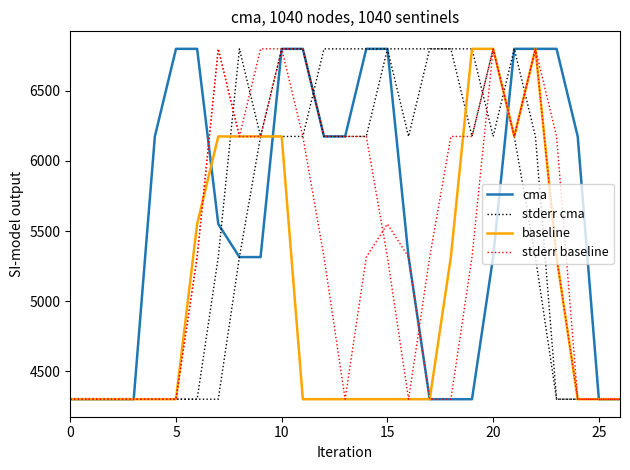

What is the average value of the stderr cma series?

5587.6